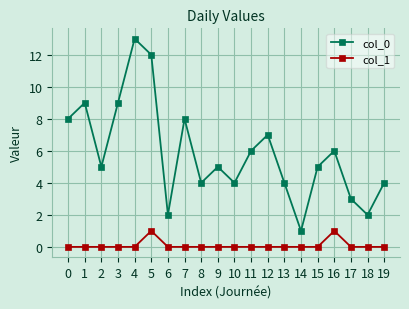

Does the chart have visible grid lines?

Yes